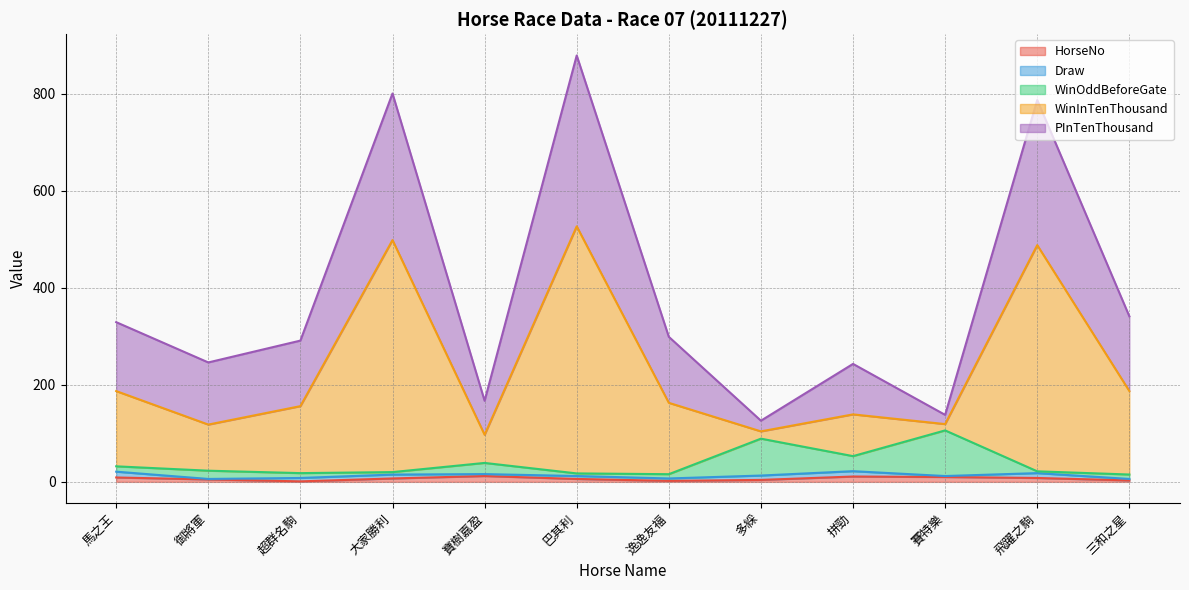

What is the difference between the WinOddBeforeGate values at 多綵 and 御將軍?

66.0